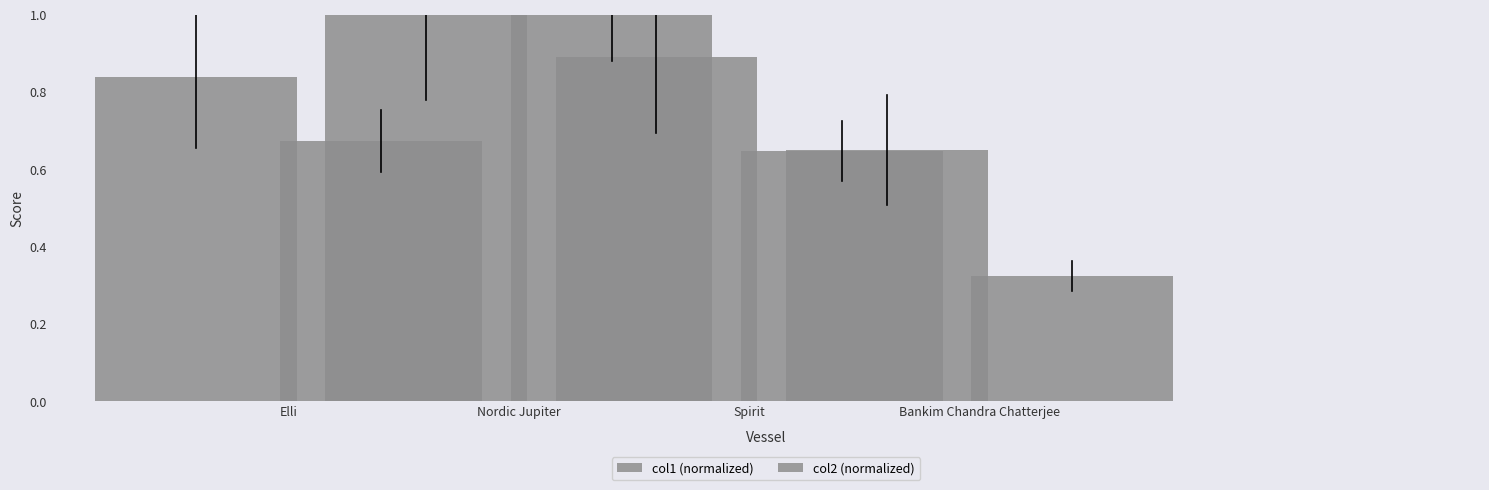

Reading left to right, what are all the values shown in this chart?

col1 (normalized): Elli=0.8	Nordic Jupiter=1.0	Spirit=0.9	Bankim Chandra Chatterjee=0.6
col2 (normalized): Elli=0.7	Nordic Jupiter=1.0	Spirit=0.6	Bankim Chandra Chatterjee=0.3